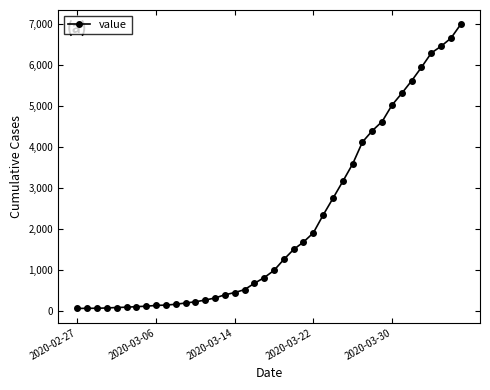

What is the sum of all values?

85740